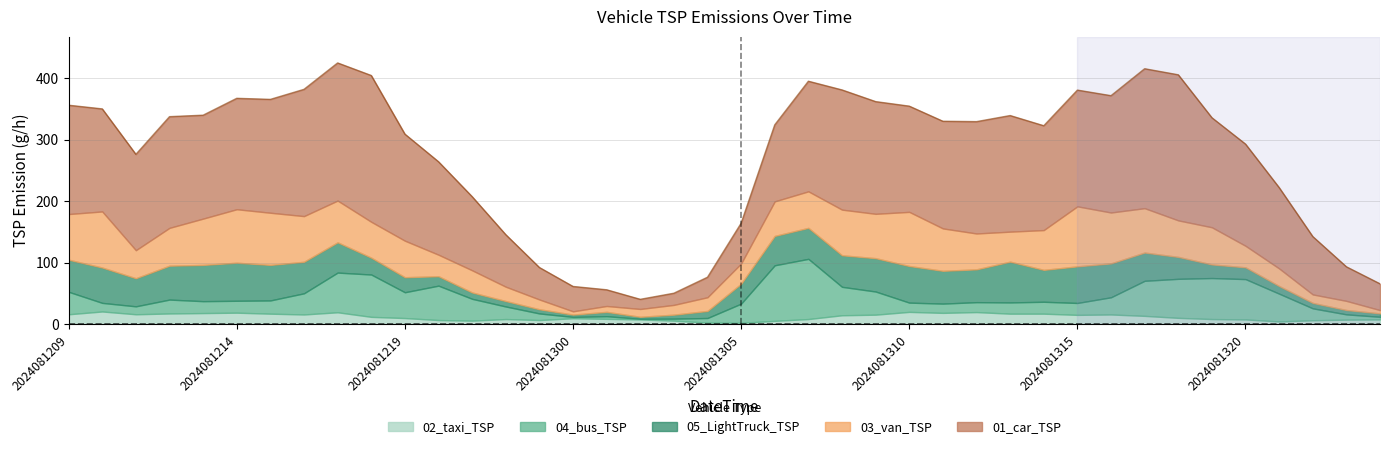

What is the value of the 03_van_TSP point at the 25th from the left?

72.0